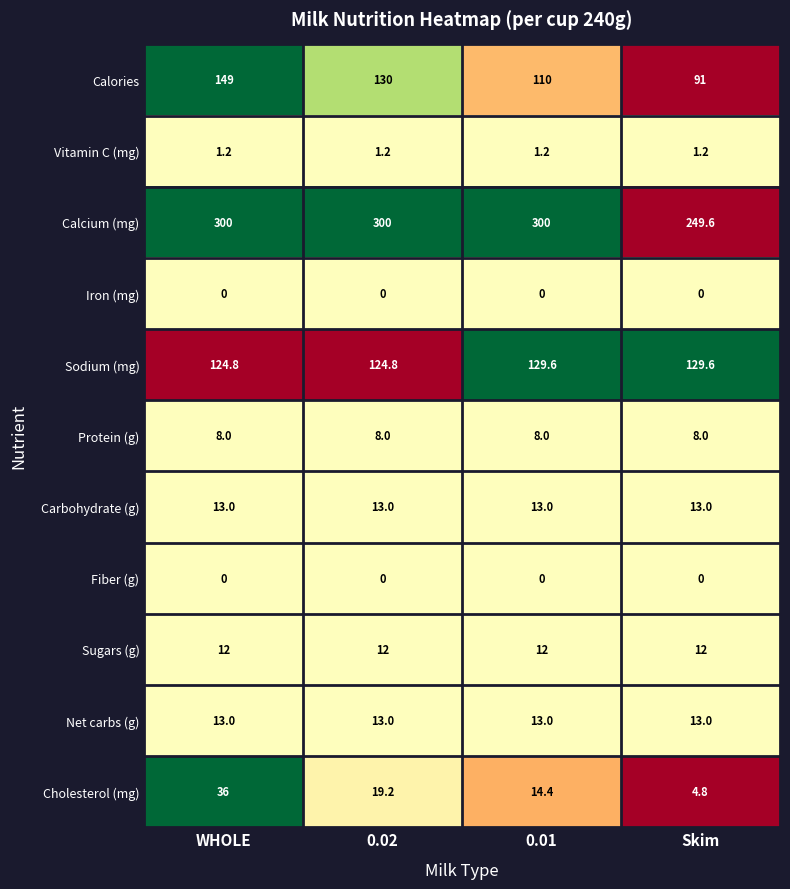

What is the greatest value displayed?

300.0